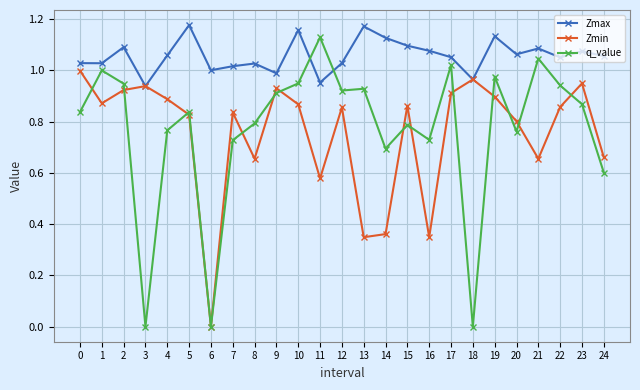

Between which two adjacent categories do q_value and Zmax first intersect?

10 and 11